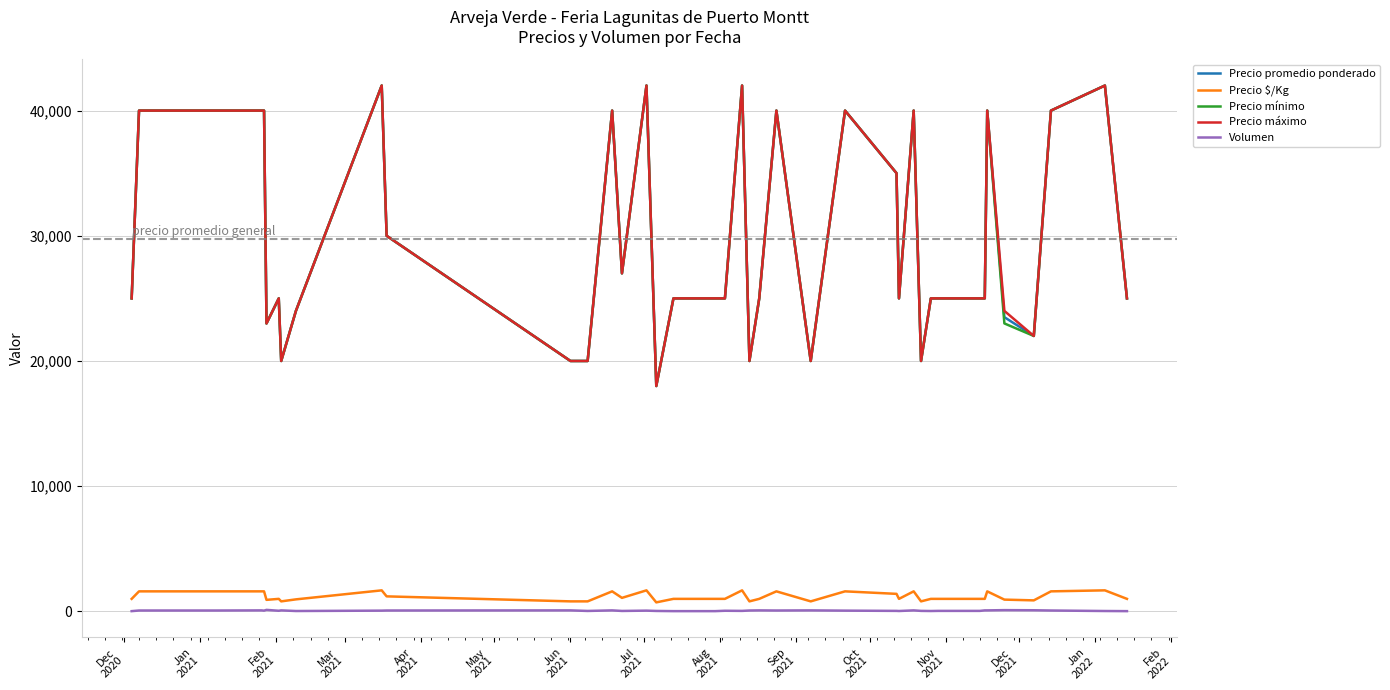

What is the minimum value for Precio promedio ponderado?

18000